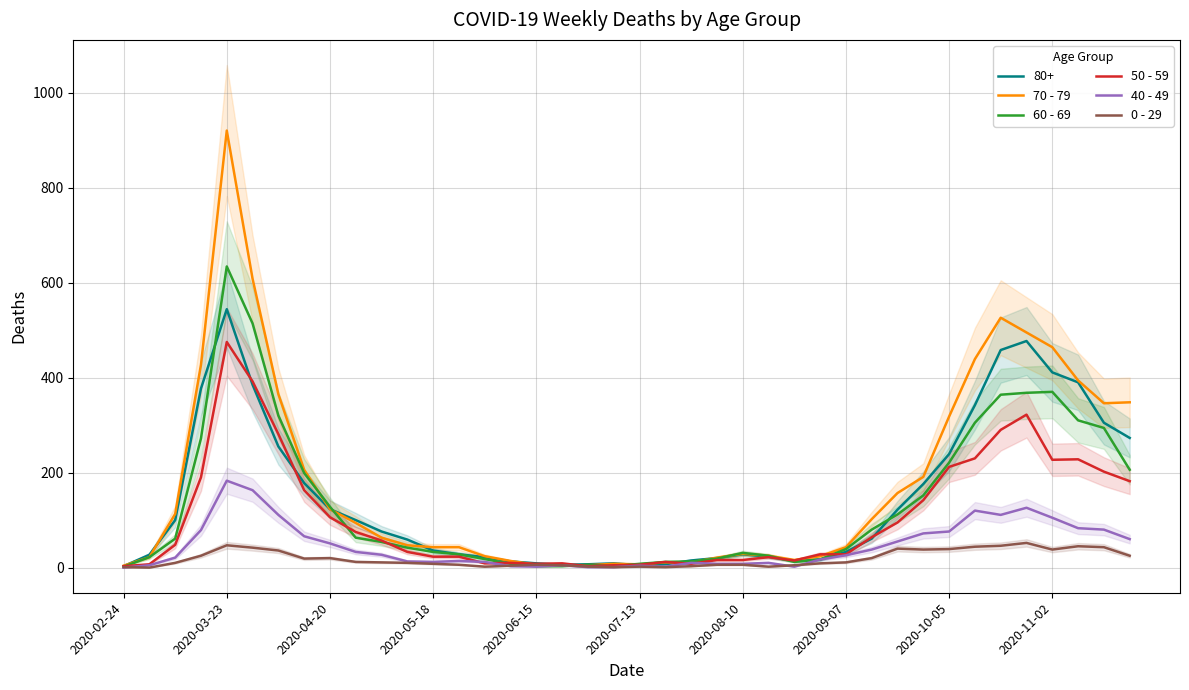

At which label does 80+ reach its peak?

2020-03-23